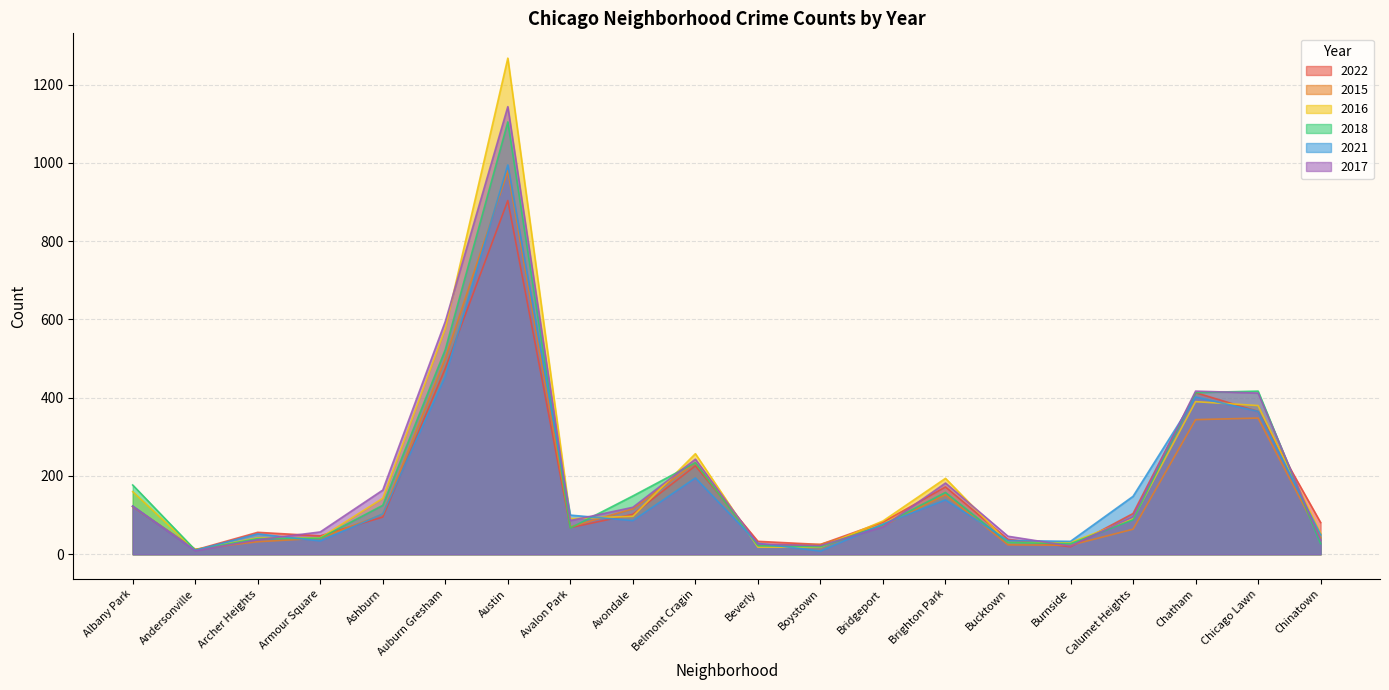

Rank the categories by 2015 value from highest to lowest.

Austin, Auburn Gresham, Chicago Lawn, Chatham, Belmont Cragin, Brighton Park, Albany Park, Avondale, Ashburn, Bridgeport, Avalon Park, Calumet Heights, Chinatown, Armour Square, Archer Heights, Boystown, Bucktown, Beverly, Burnside, Andersonville